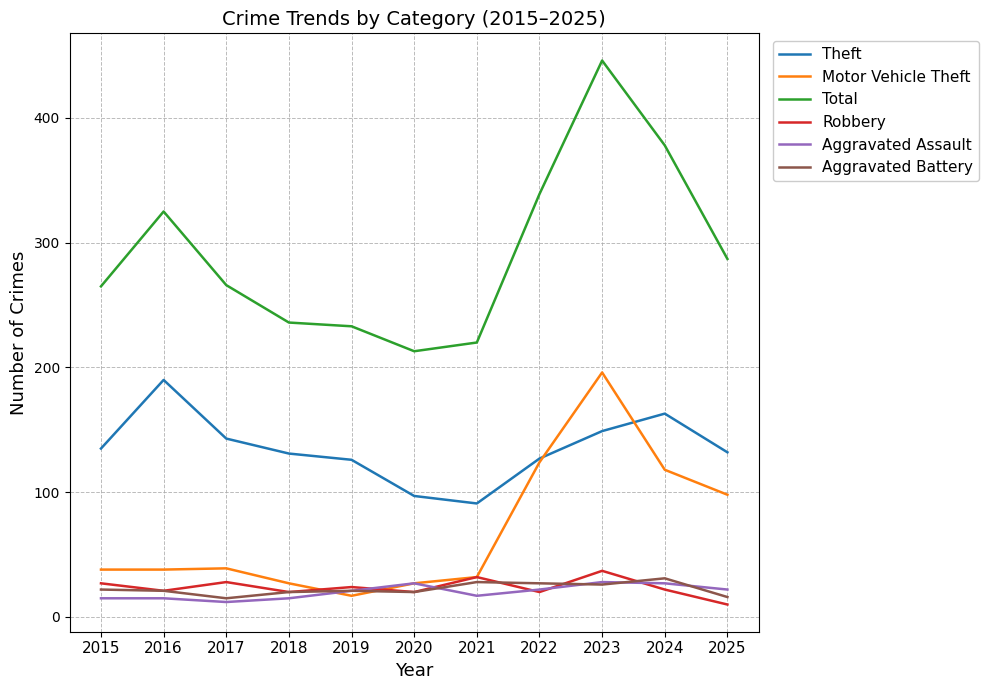

Which series changed the most between 2021 and 2024?

Total